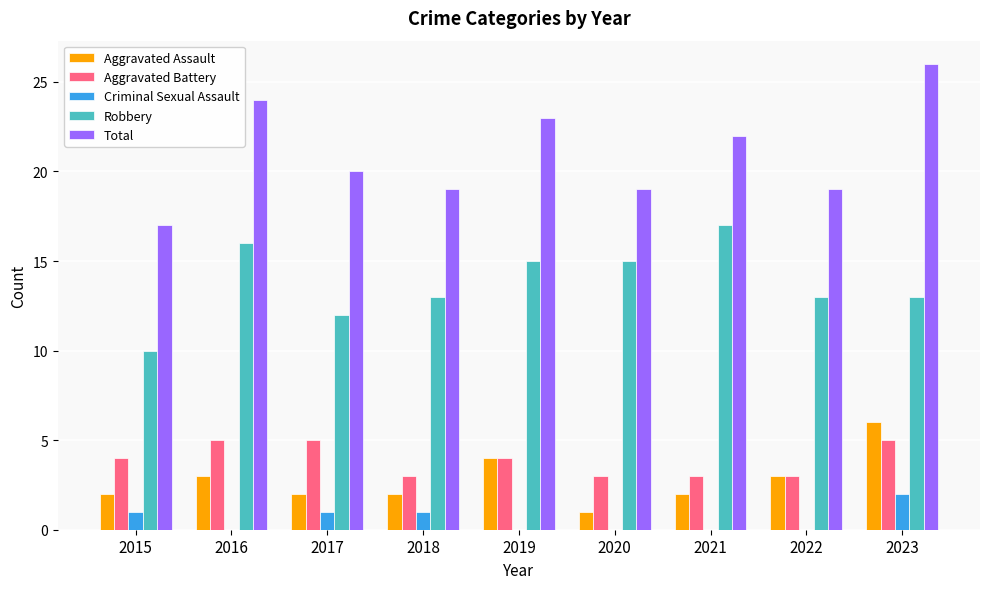

At which category is the sum across all series the highest?

2023